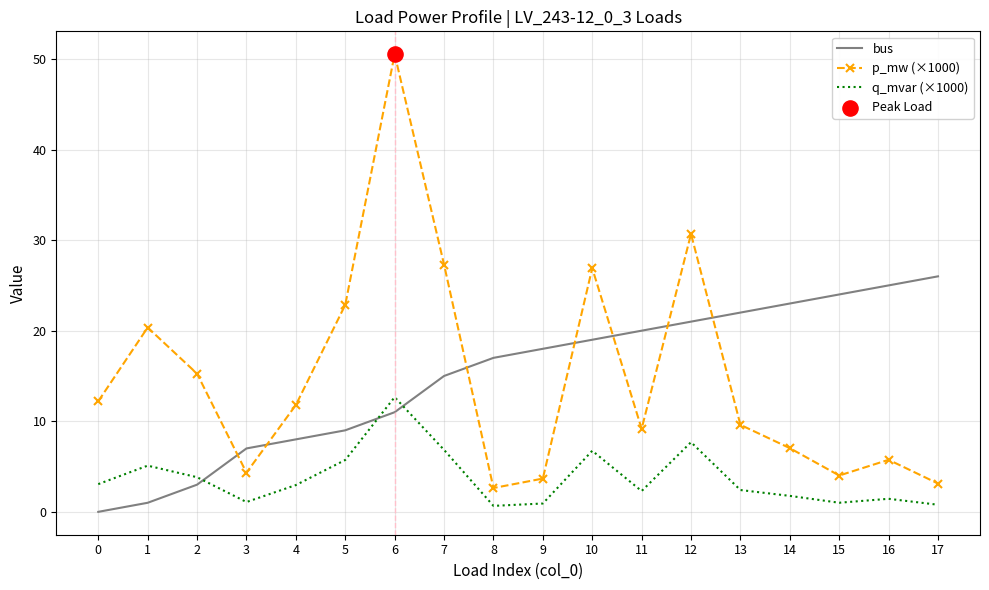

What is the difference between the highest and lowest values at 7?

20.5